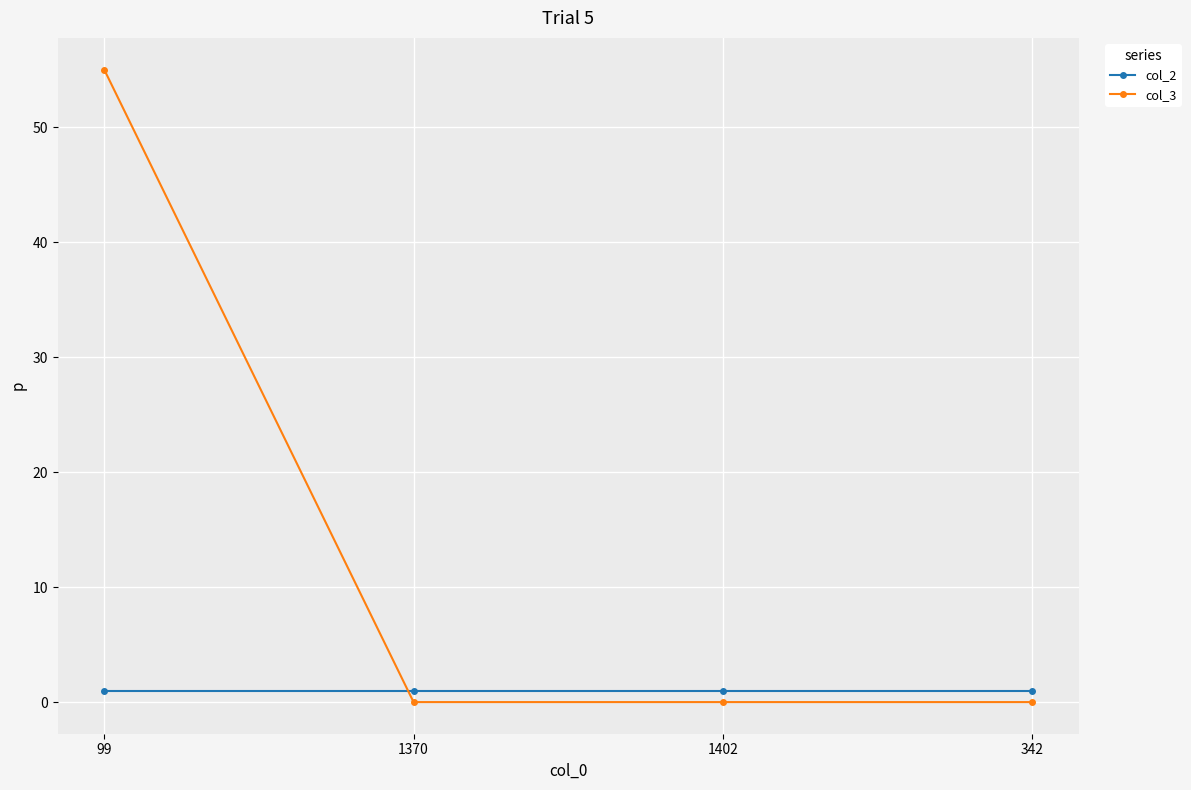

At how many categories does at least one series exceed 40?

1